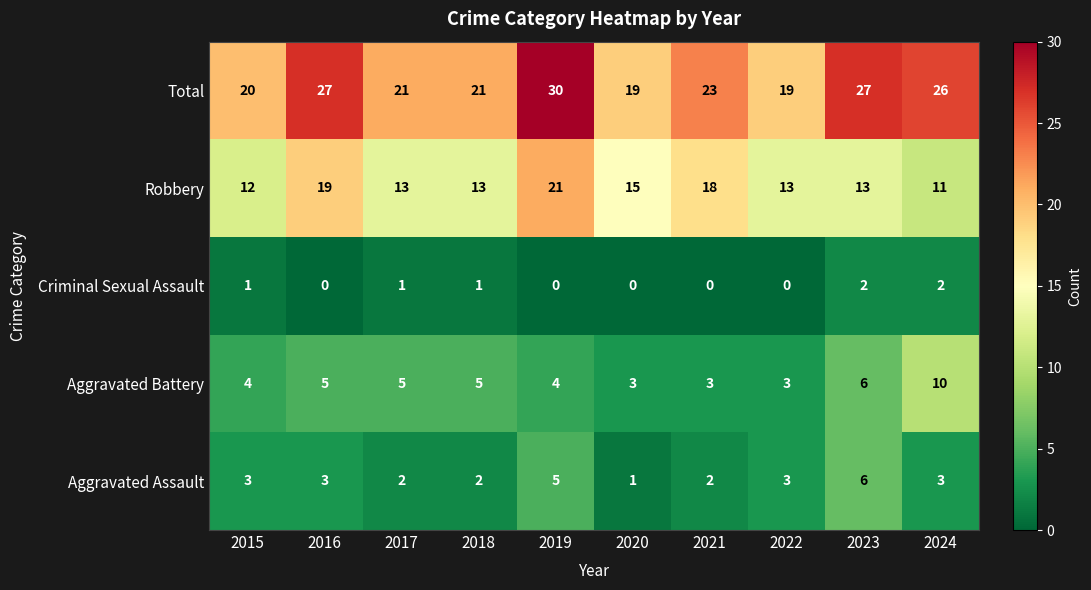

Which series has the largest total across all categories?

Total